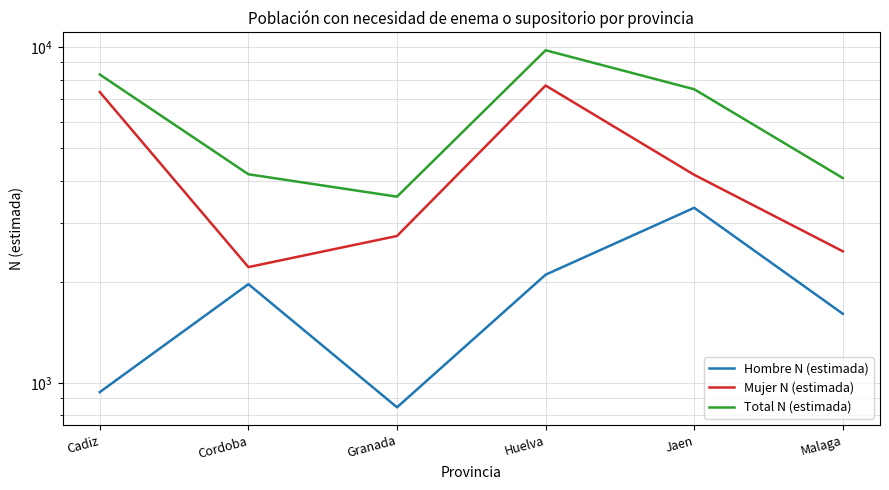

At which category is the sum across all series the highest?

Huelva